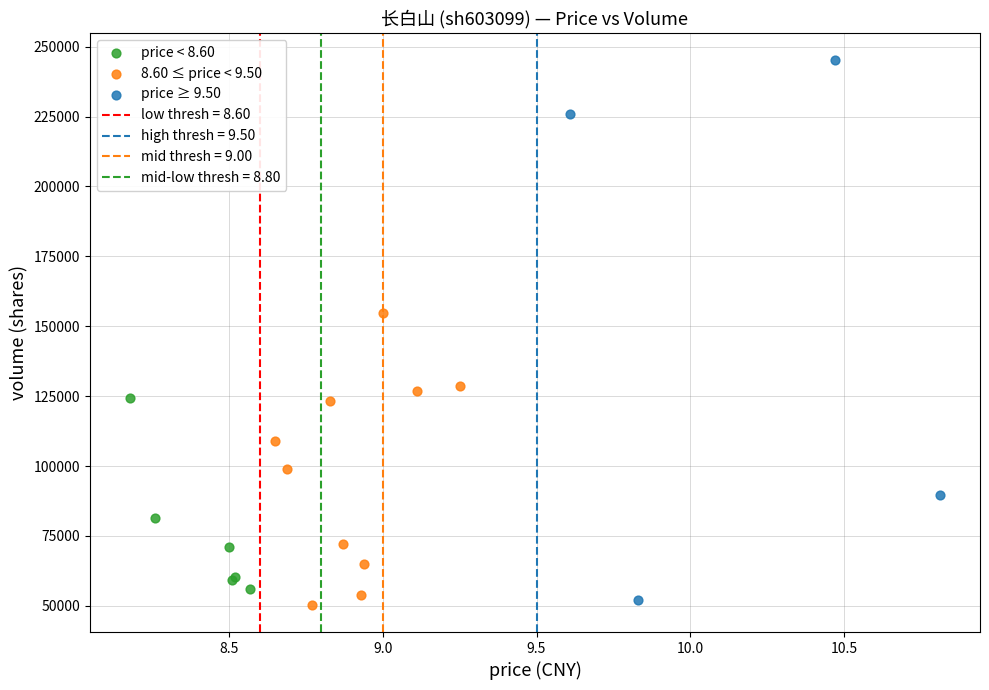

Which series reaches the maximum Y coordinate?

price ≥ 9.50